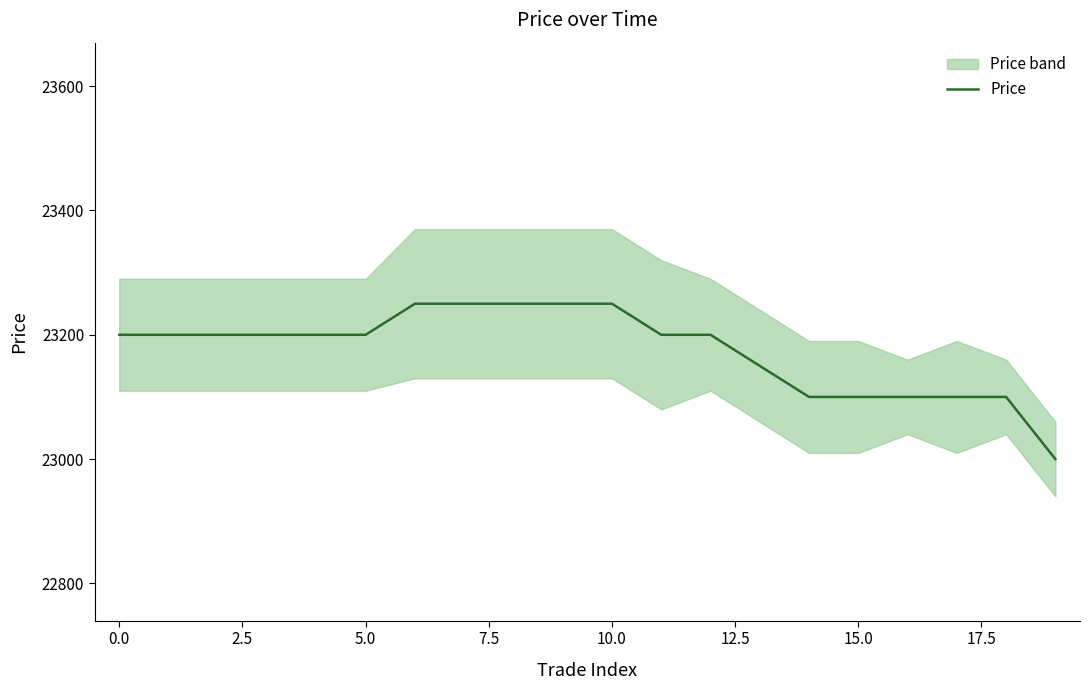

What is the difference between the maximum and minimum values?

250